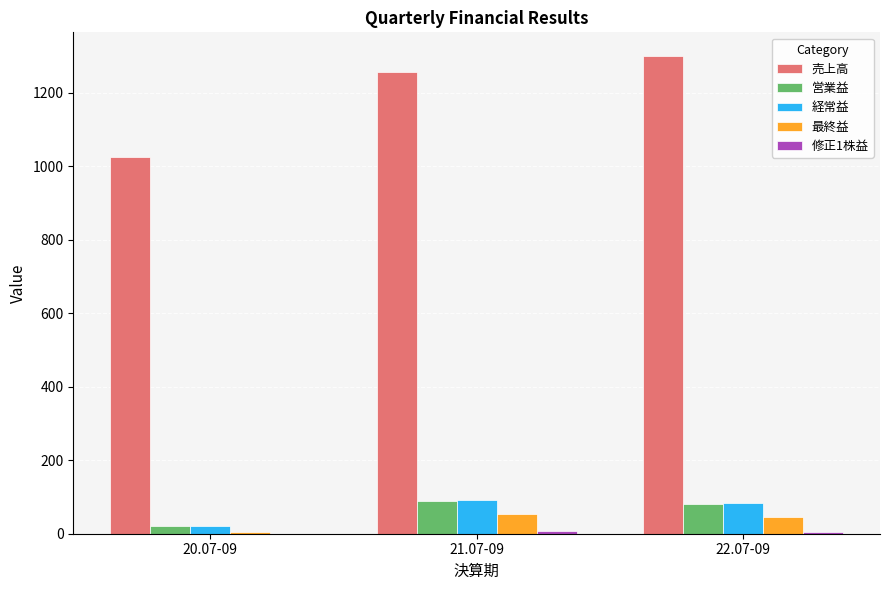

What is the sum of the 営業益 values at 21.07-09 and 20.07-09?

109.0